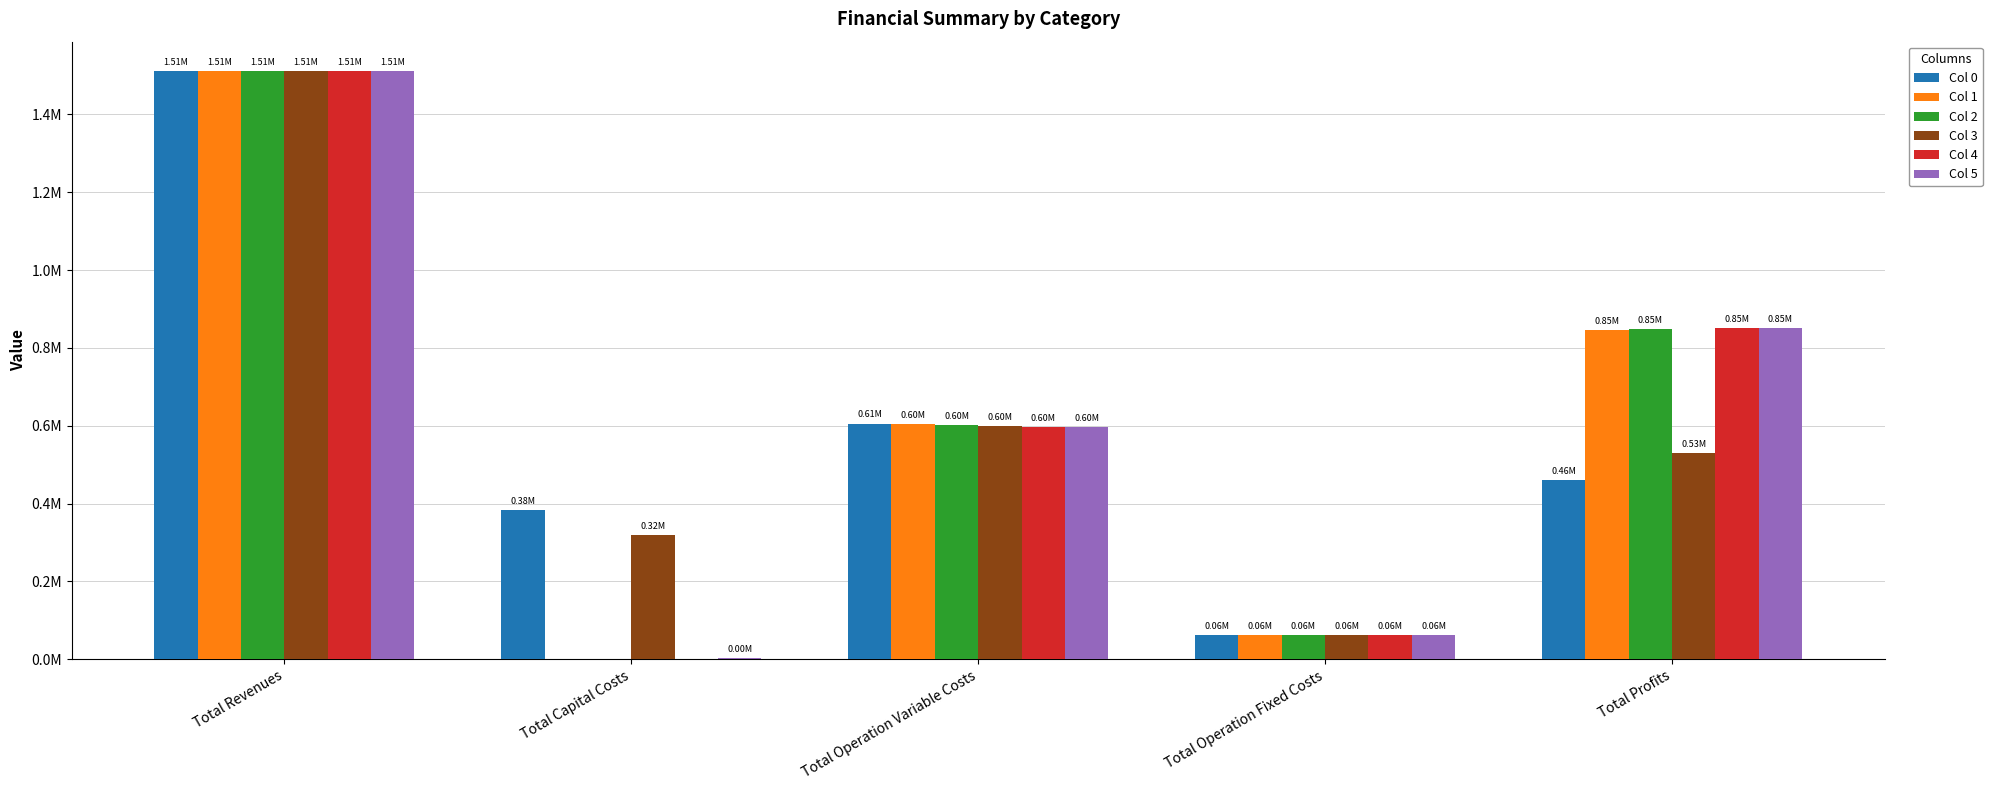

Which series has the largest total across all categories?

Col 2